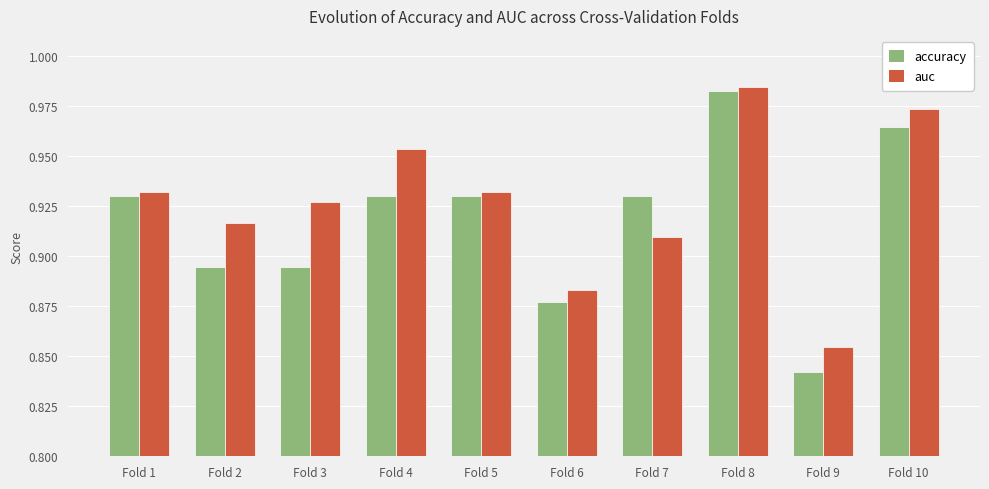

At which category does the chart reach its minimum across all series?

Fold 9